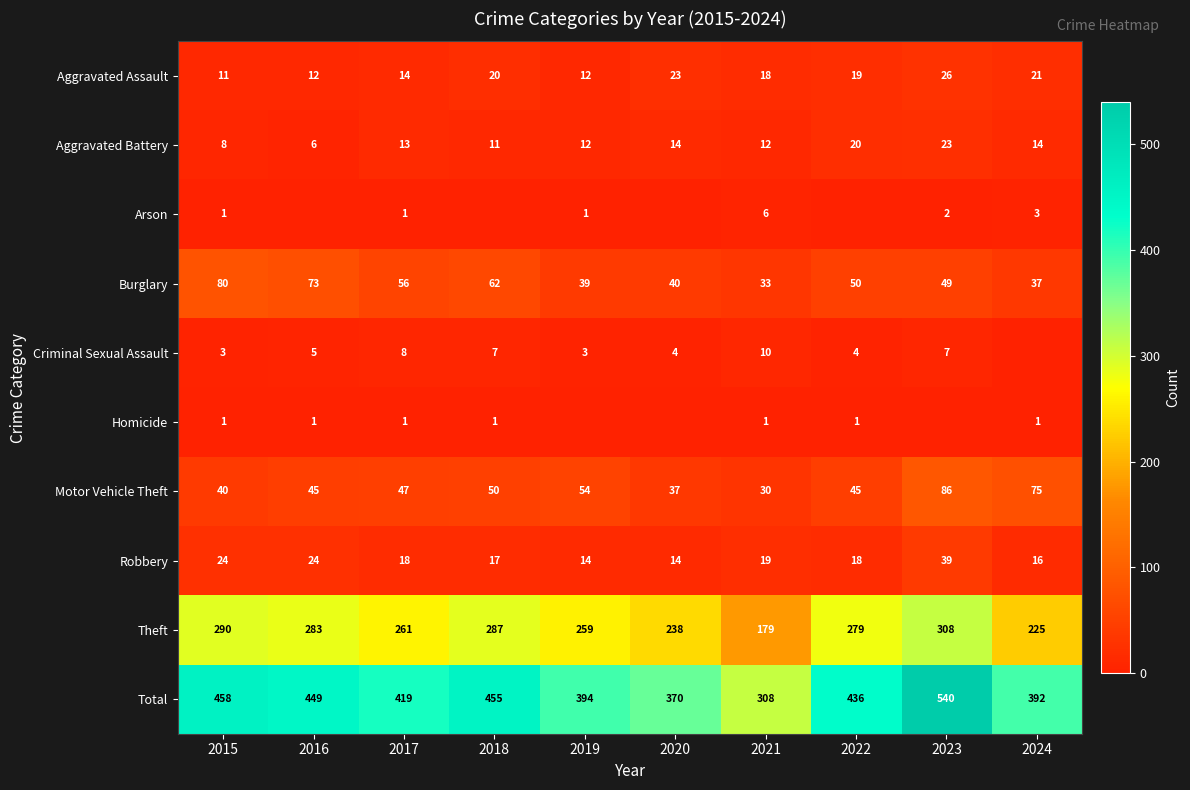

Rank the categories by Total value from highest to lowest.

2023, 2015, 2018, 2016, 2022, 2017, 2019, 2024, 2020, 2021